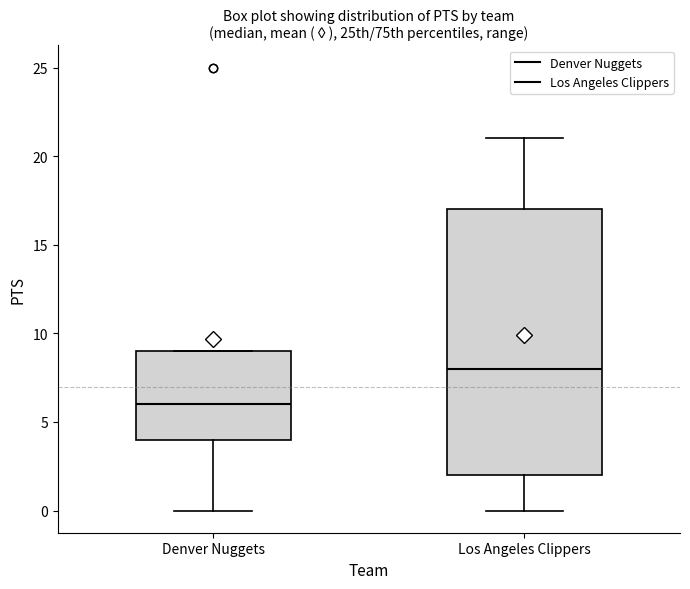

Which box has the highest median line?

Los Angeles Clippers